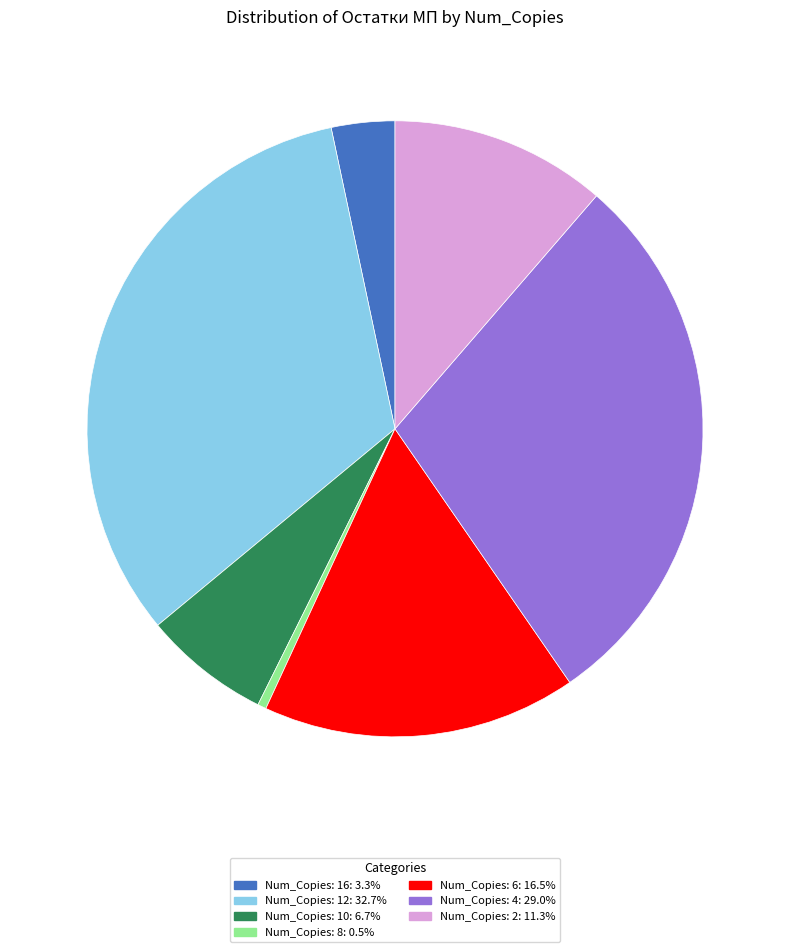

Does any single category account for the majority?

No